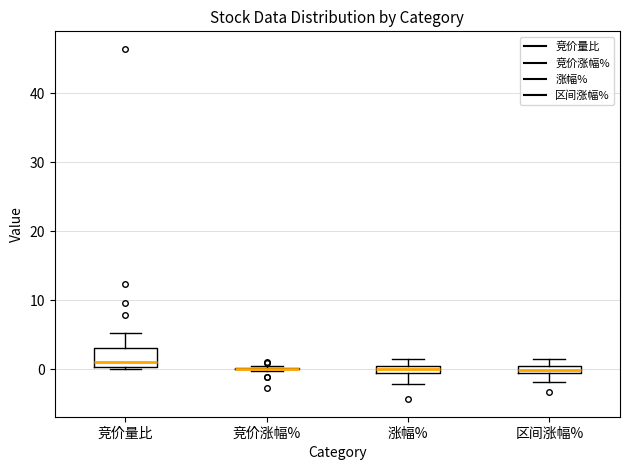

Comparing the boxes themselves (not the whiskers), which one is the tallest?

竞价量比